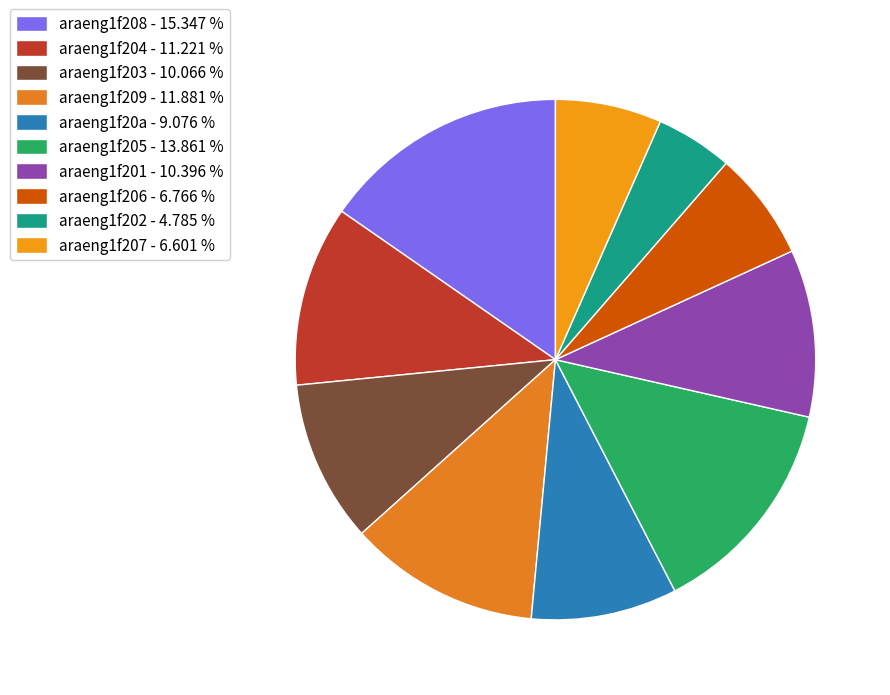

Between araeng1f201 and araeng1f202, which is larger?

araeng1f201